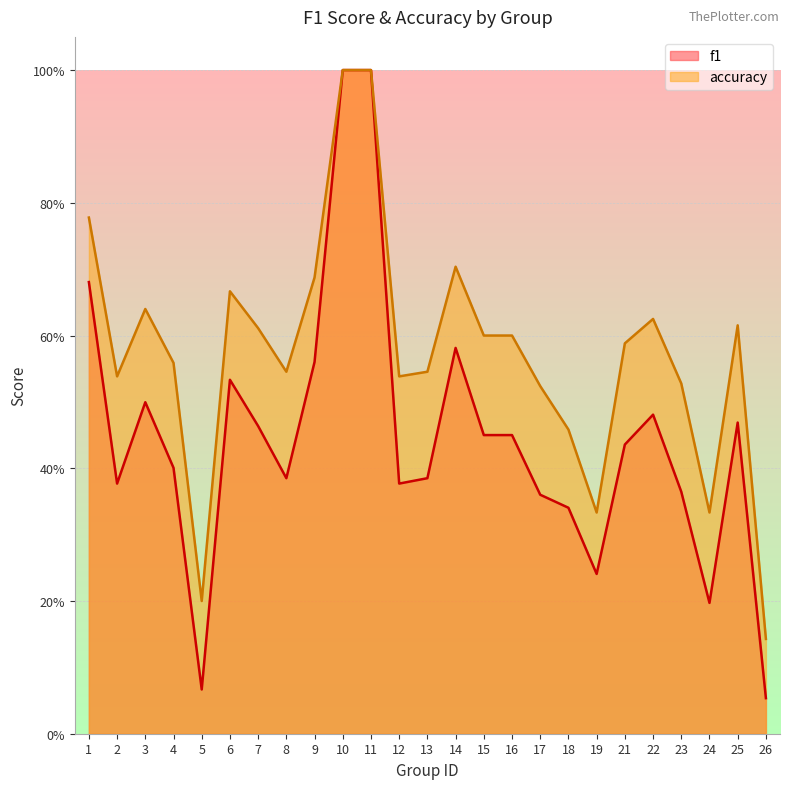

What is the sum of all f1 values?

11.2